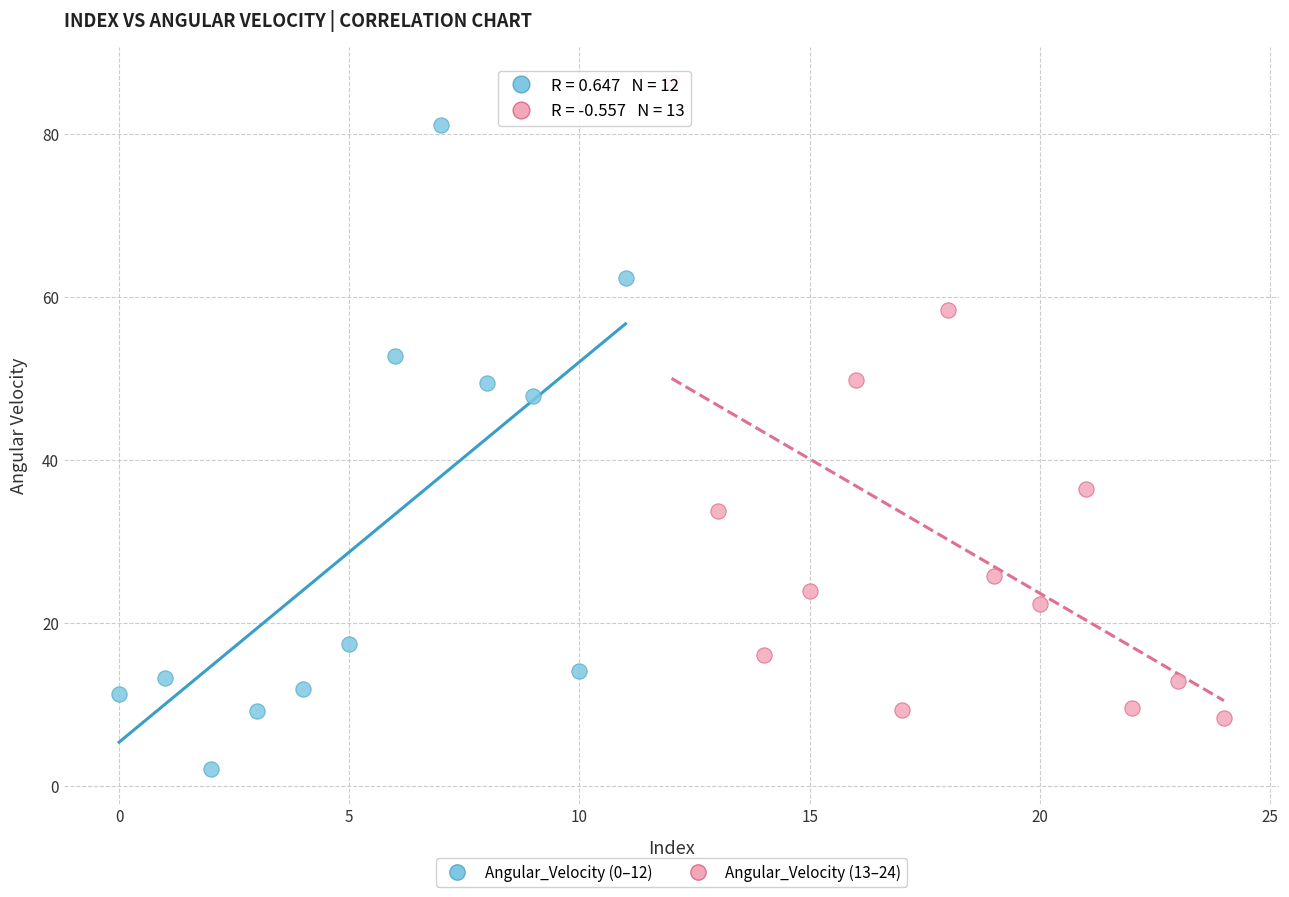

Which series reaches the minimum Y coordinate?

Angular_Velocity (0–12)